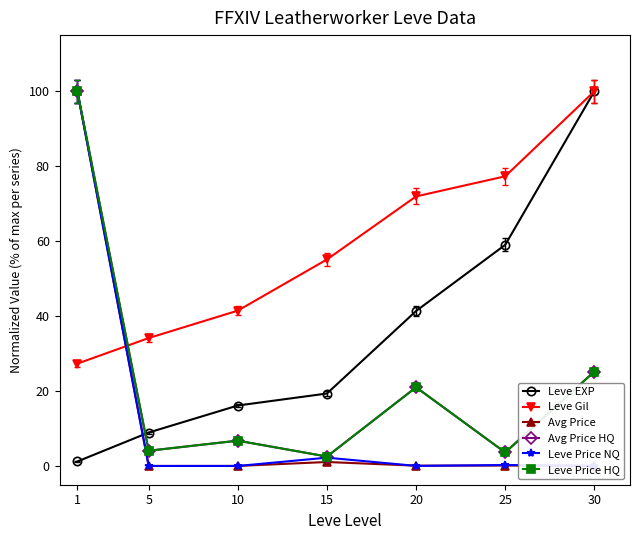

How many lines are shown in the chart?

6